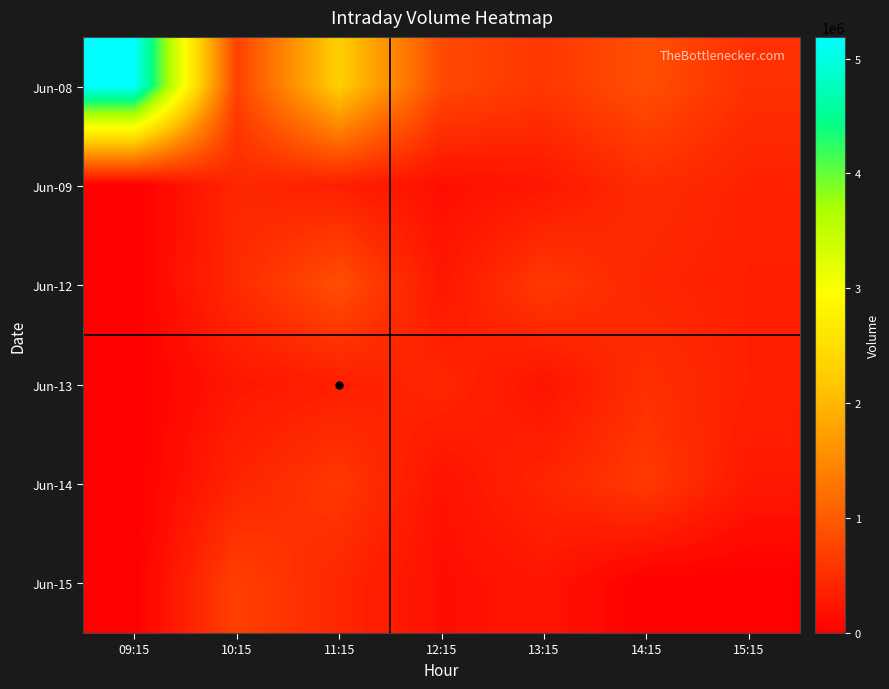

At how many categories does at least one series exceed 4923283?

1